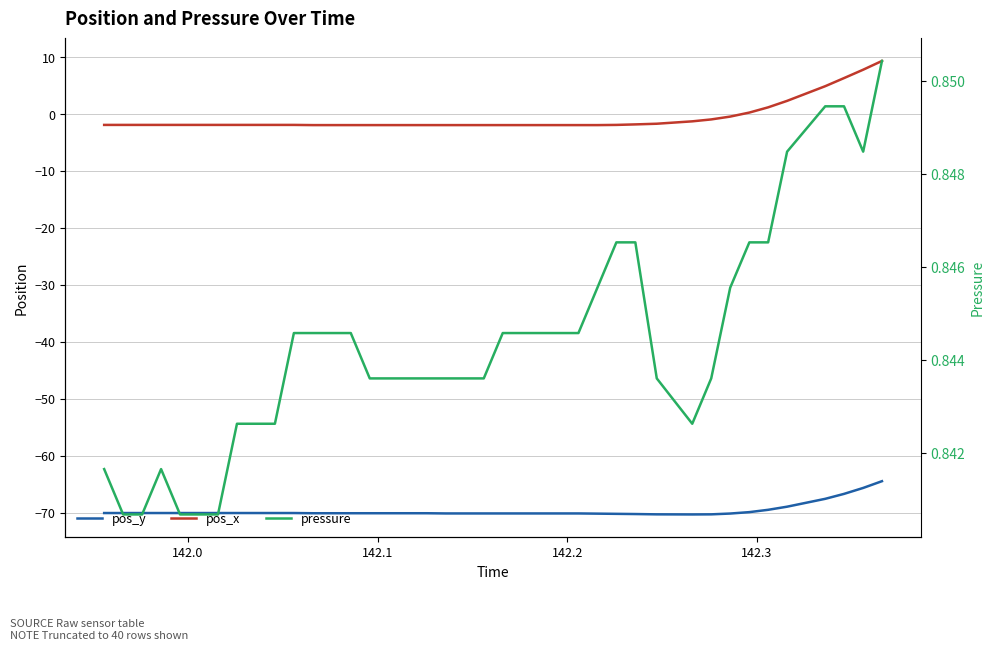

Reading left to right, extract all data points from this chart.

pos_y: -70.0	-70.0	-70.0	-70.0	-70.0	-70.0	-70.0	-70.0	-70.0	-70.0	-70.0	-70.1	-70.1	-70.1	-70.1	-70.1	-70.1	-70.1	-70.1	-70.1	-70.1	-70.1	-70.1	-70.1	-70.1	-70.1	-70.1	-70.2	-70.2	-70.3	-70.3	-70.3	-70.1	-69.9	-69.5	-68.9	-67.5	-66.7	-65.6	-64.4
pos_x: -1.9	-1.9	-1.9	-1.9	-1.9	-1.9	-1.9	-1.9	-1.9	-1.9	-1.9	-2.0	-2.0	-2.0	-2.0	-2.0	-2.0	-2.0	-2.0	-2.0	-2.0	-2.0	-2.0	-2.0	-2.0	-2.0	-2.0	-1.9	-1.8	-1.7	-1.3	-1.0	-0.5	0.2	1.2	2.3	4.9	6.3	7.8	9.3
pressure: 0.8	0.8	0.8	0.8	0.8	0.8	0.8	0.8	0.8	0.8	0.8	0.8	0.8	0.8	0.8	0.8	0.8	0.8	0.8	0.8	0.8	0.8	0.8	0.8	0.8	0.8	0.8	0.8	0.8	0.8	0.8	0.8	0.8	0.8	0.8	0.8	0.8	0.8	0.8	0.9